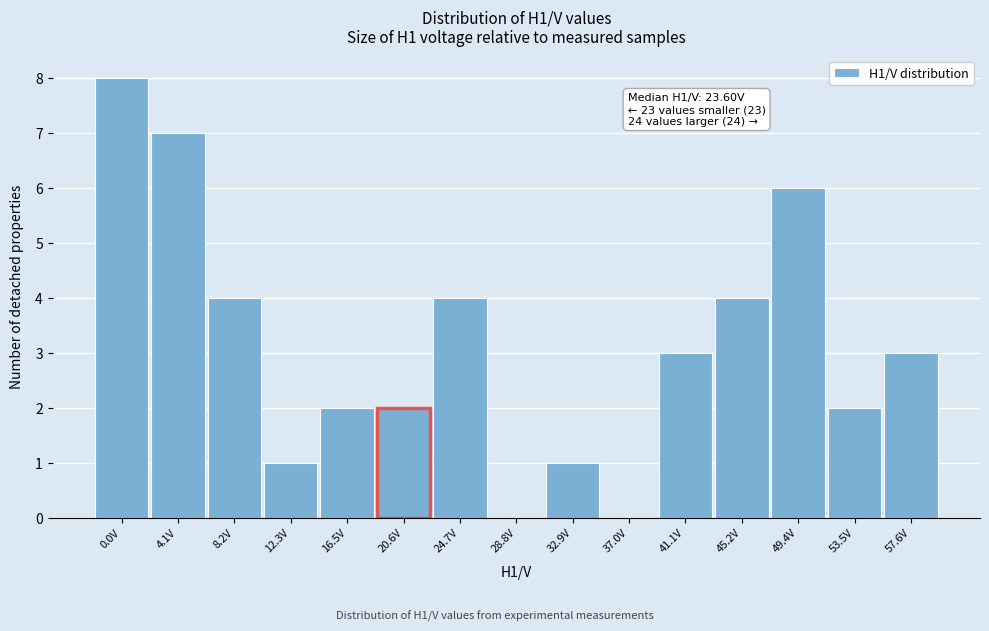

Reading left to right, extract all data points from this chart.

0.0V=8	4.1V=7	8.2V=4	12.3V=1	16.5V=2	20.6V=2	24.7V=4	28.8V=0	32.9V=1	37.0V=0	41.1V=3	45.2V=4	49.4V=6	53.5V=2	57.6V=3